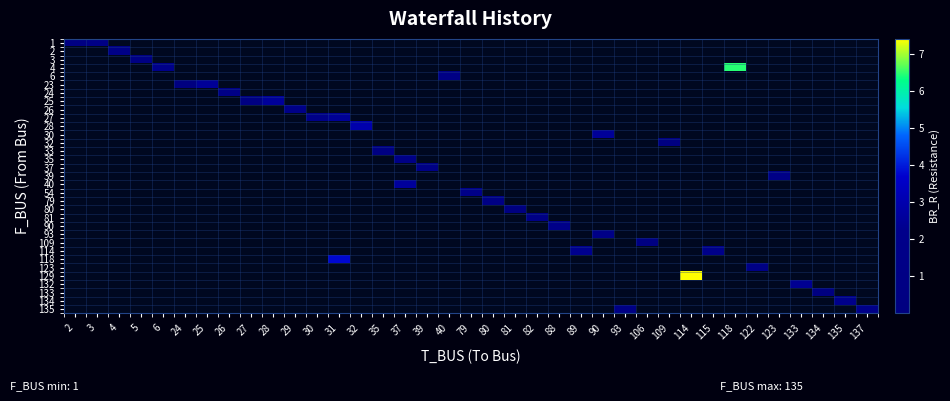

At which category does the chart reach its minimum across all series?

81